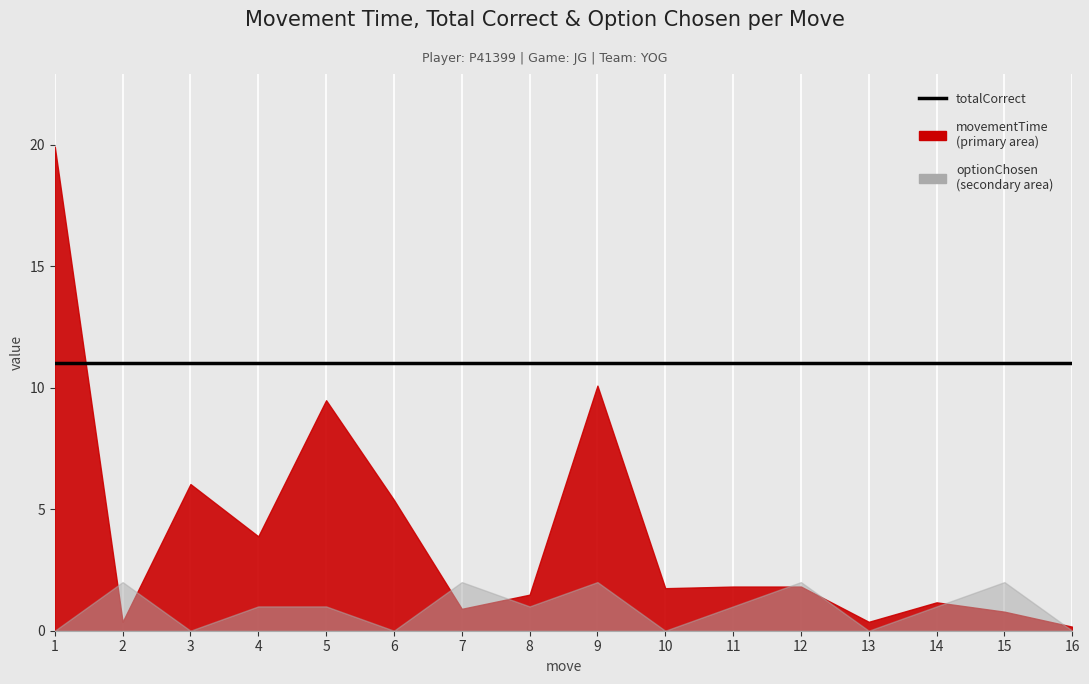

Reading left to right, list all the values displayed in this chart.

movementTime: 1=19.9	2=0.4	3=6.0	4=3.9	5=9.5	6=5.4	7=0.9	8=1.5	9=10.1	10=1.7	11=1.8	12=1.8	13=0.4	14=1.2	15=0.8	16=0.2
totalCorrect: 1=11.0	2=11.0	3=11.0	4=11.0	5=11.0	6=11.0	7=11.0	8=11.0	9=11.0	10=11.0	11=11.0	12=11.0	13=11.0	14=11.0	15=11.0	16=11.0
optionChosen: 1=0.0	2=2.0	3=0.0	4=1.0	5=1.0	6=0.0	7=2.0	8=1.0	9=2.0	10=0.0	11=1.0	12=2.0	13=0.0	14=1.0	15=2.0	16=0.0